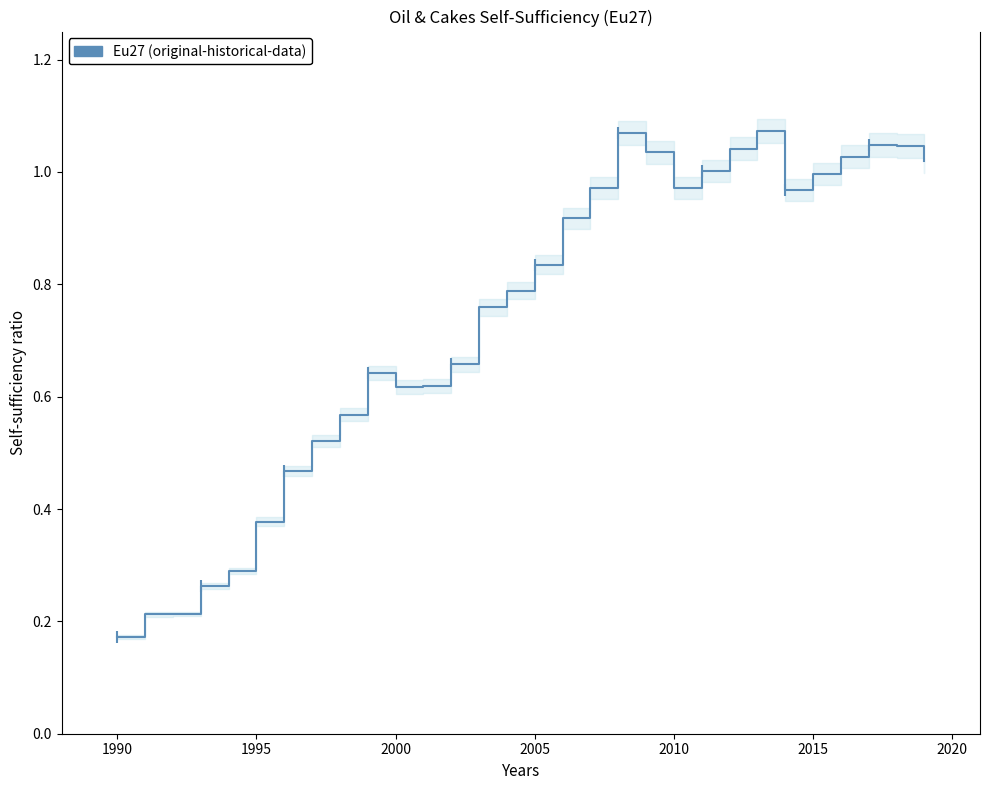

Reading right to left, transcribe all the data shown in this chart.

1.0	1.0	1.0	1.0	1.0	1.0	1.1	1.0	1.0	1.0	1.0	1.1	1.0	0.9	0.8	0.8	0.8	0.7	0.6	0.6	0.6	0.6	0.5	0.5	0.4	0.3	0.3	0.2	0.2	0.2